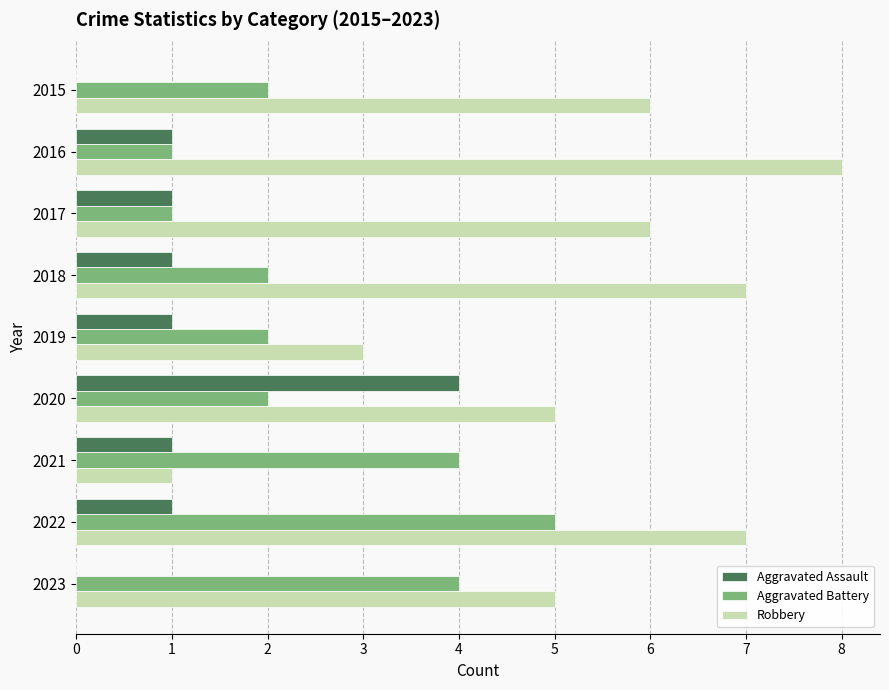

Which series has the largest total across all categories?

Robbery